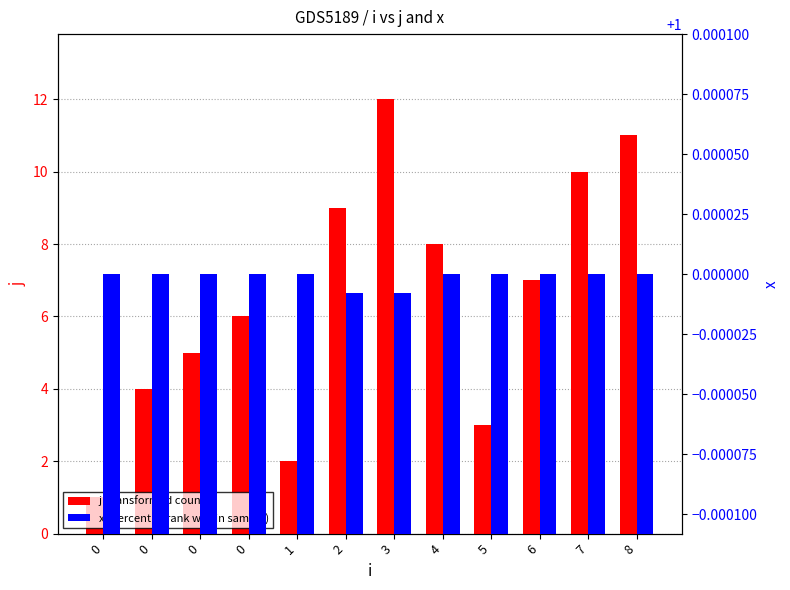

What is the total value across all series at 2?

10.0